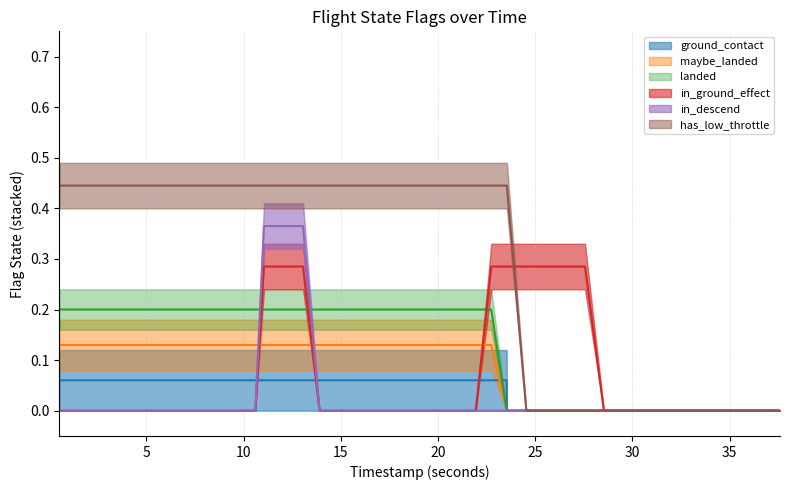

What is the difference between the second highest and second lowest values in the ground_contact series?

0.1